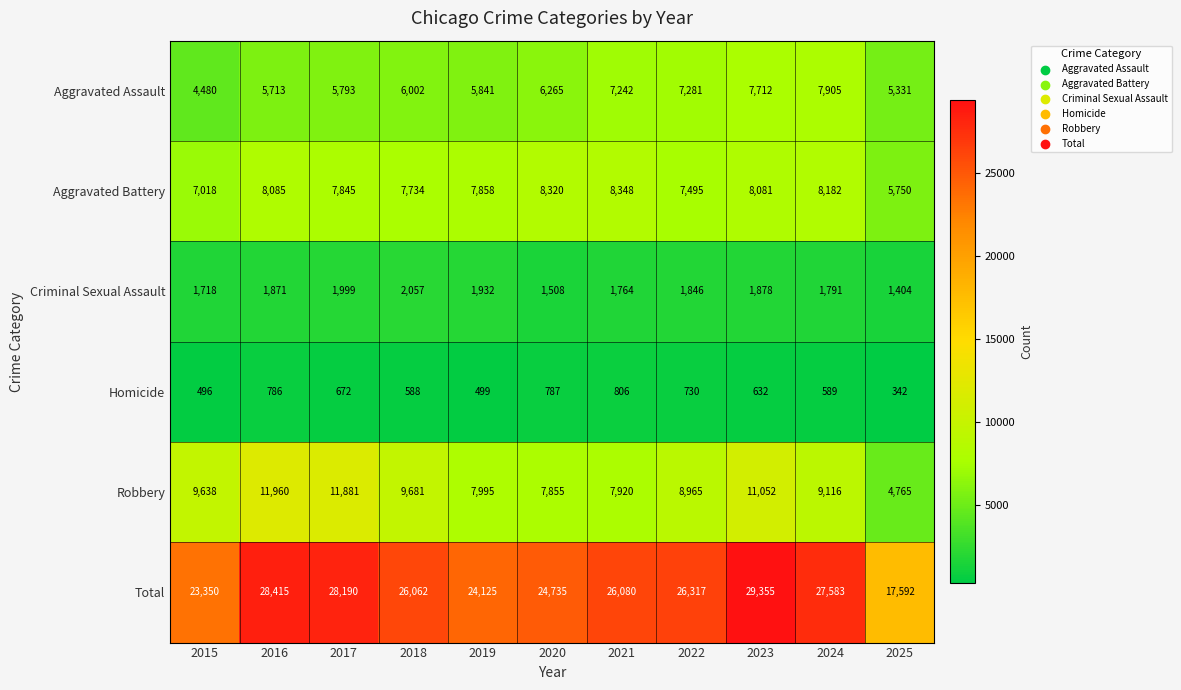

What is the difference between the highest and lowest values at 2021?

25274